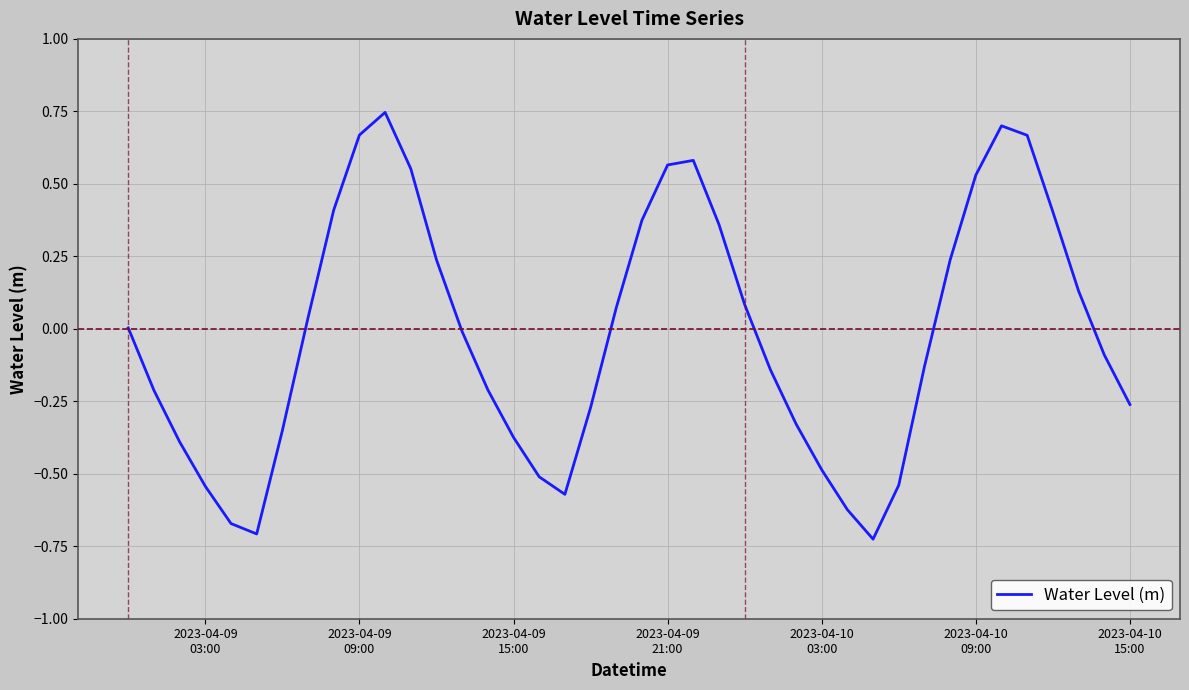

What is the difference between the maximum and minimum values?

1.5